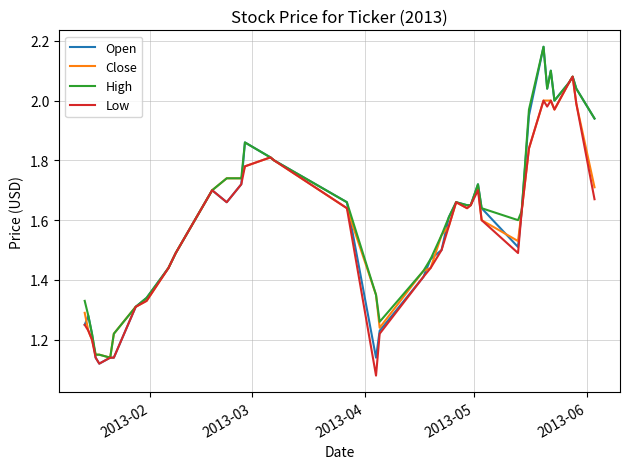

How many lines are shown in the chart?

4